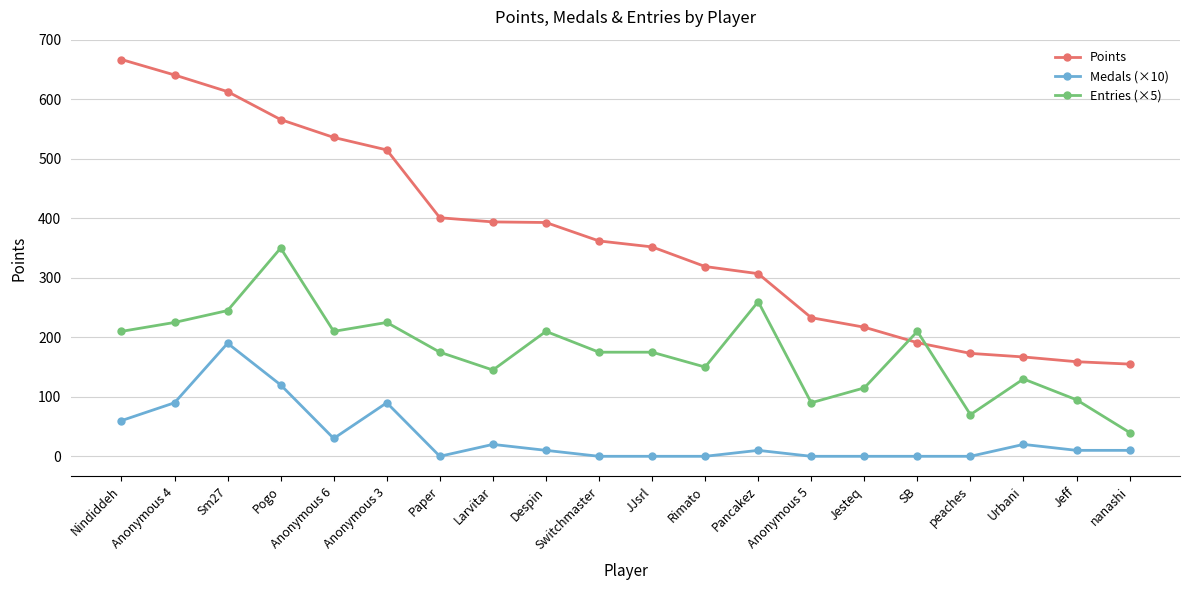

What is the label of the 18th point from the left?

Urbani